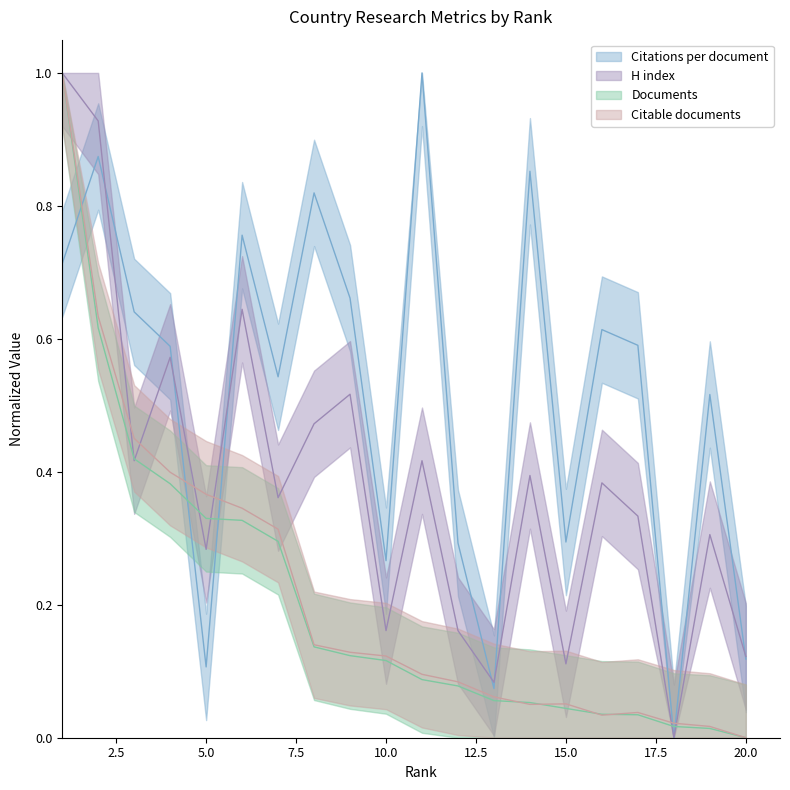

Reading left to right, transcribe all the data shown in this chart.

Citations per document: 0.7	0.9	0.6	0.6	0.1	0.8	0.5	0.8	0.7	0.3	1.0	0.3	0.1	0.9	0.3	0.6	0.6	0.0	0.5	0.1
H index: 1.0	0.9	0.4	0.6	0.3	0.6	0.4	0.5	0.5	0.2	0.4	0.2	0.1	0.4	0.1	0.4	0.3	0.0	0.3	0.1
Documents: 1.0	0.6	0.4	0.4	0.3	0.3	0.3	0.1	0.1	0.1	0.1	0.1	0.1	0.1	0.0	0.0	0.0	0.0	0.0	0.0
Citable documents: 1.0	0.6	0.5	0.4	0.4	0.3	0.3	0.1	0.1	0.1	0.1	0.1	0.1	0.1	0.1	0.0	0.0	0.0	0.0	0.0